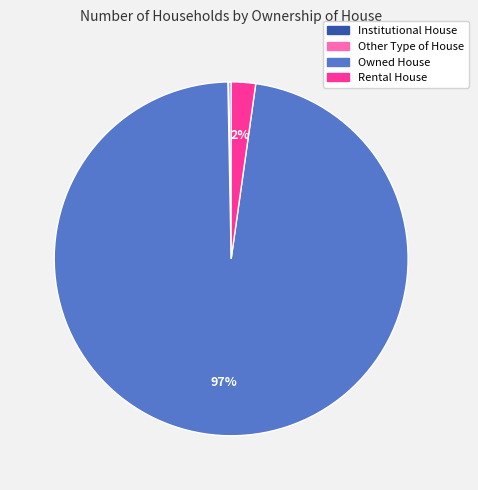

What is the majority slice?

Owned House